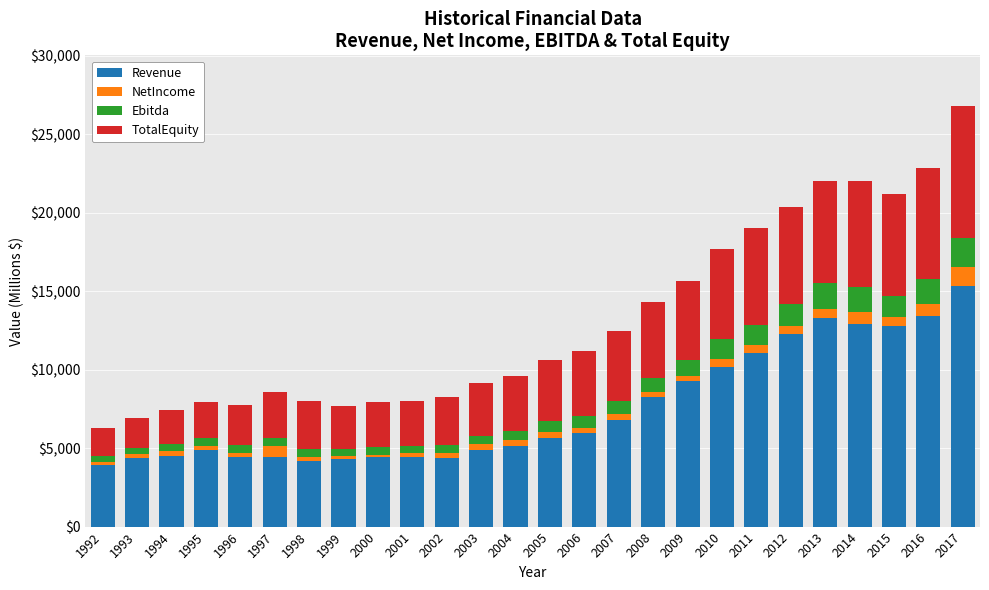

What are all the series names shown in the legend?

Revenue, NetIncome, Ebitda, TotalEquity